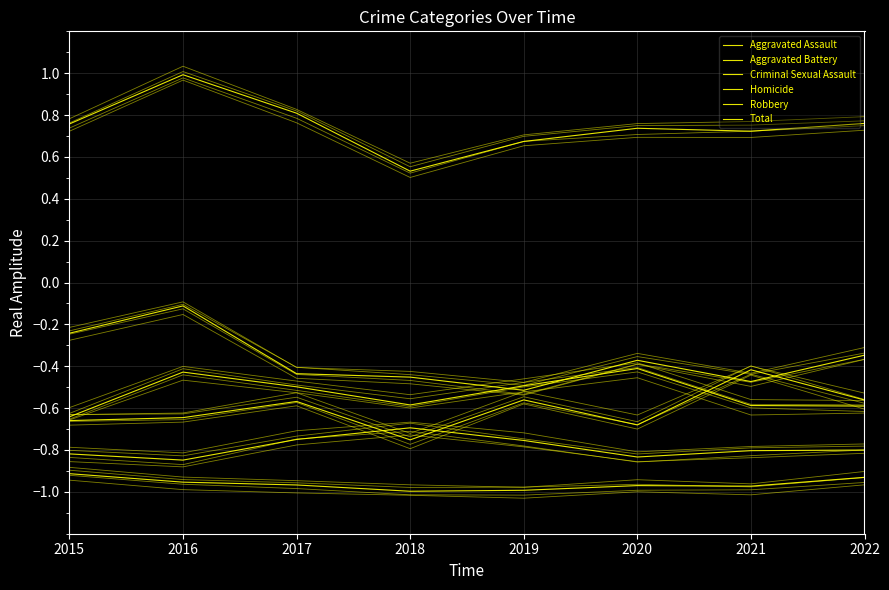

What is the value of the Total point at the 8th from the left?

0.8